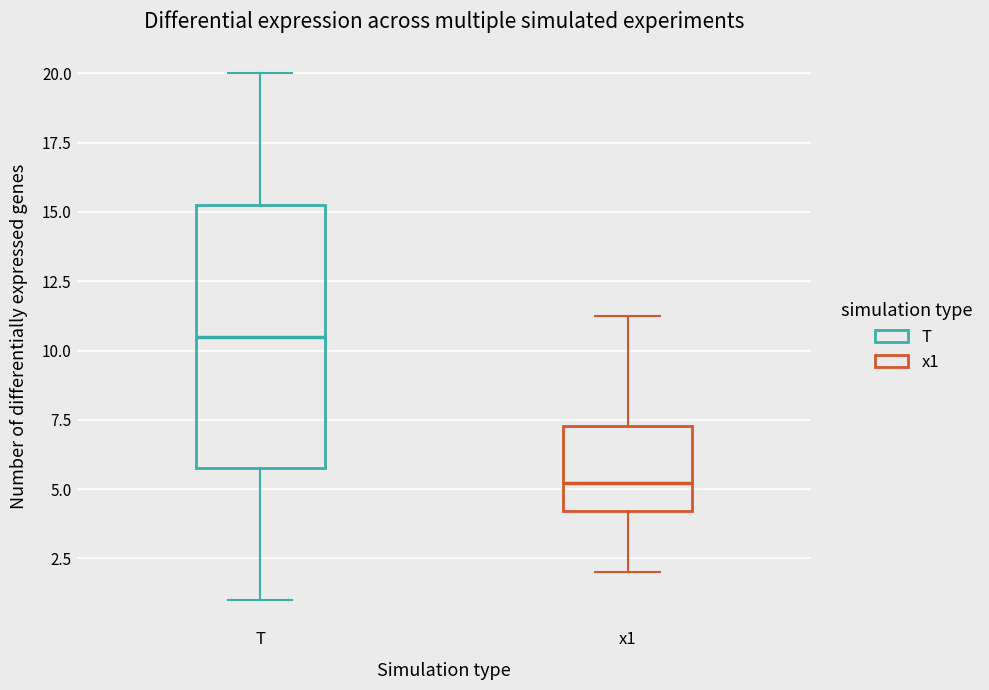

Where is the upper edge of the box for x1 on the y-axis? The values are not printed on the chart, so give them approximately, as read against the axis.

7.5